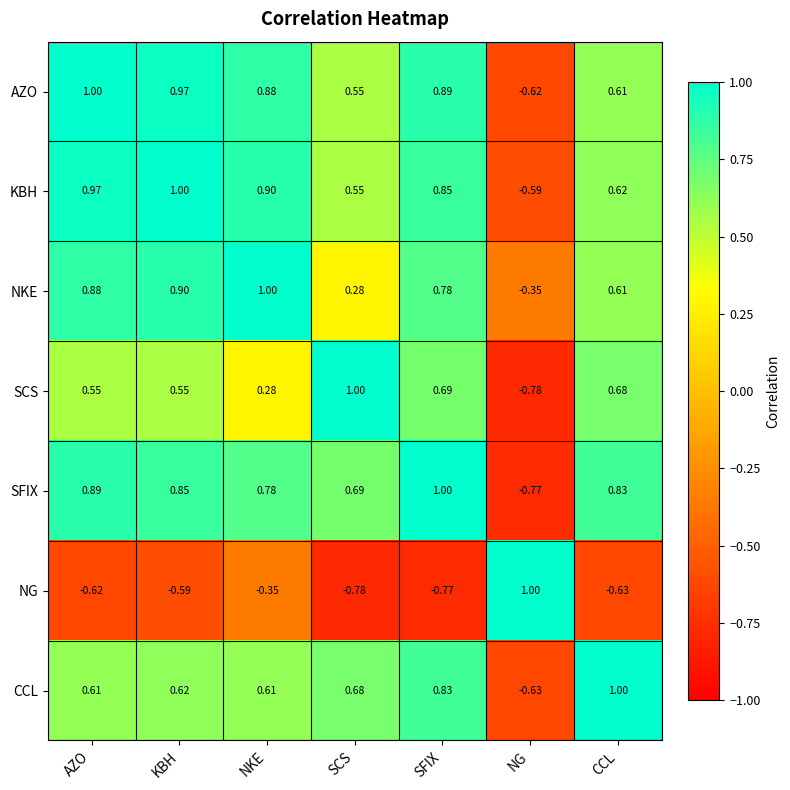

Is the value of KBH at AZO greater than the value of NKE at AZO?

Yes